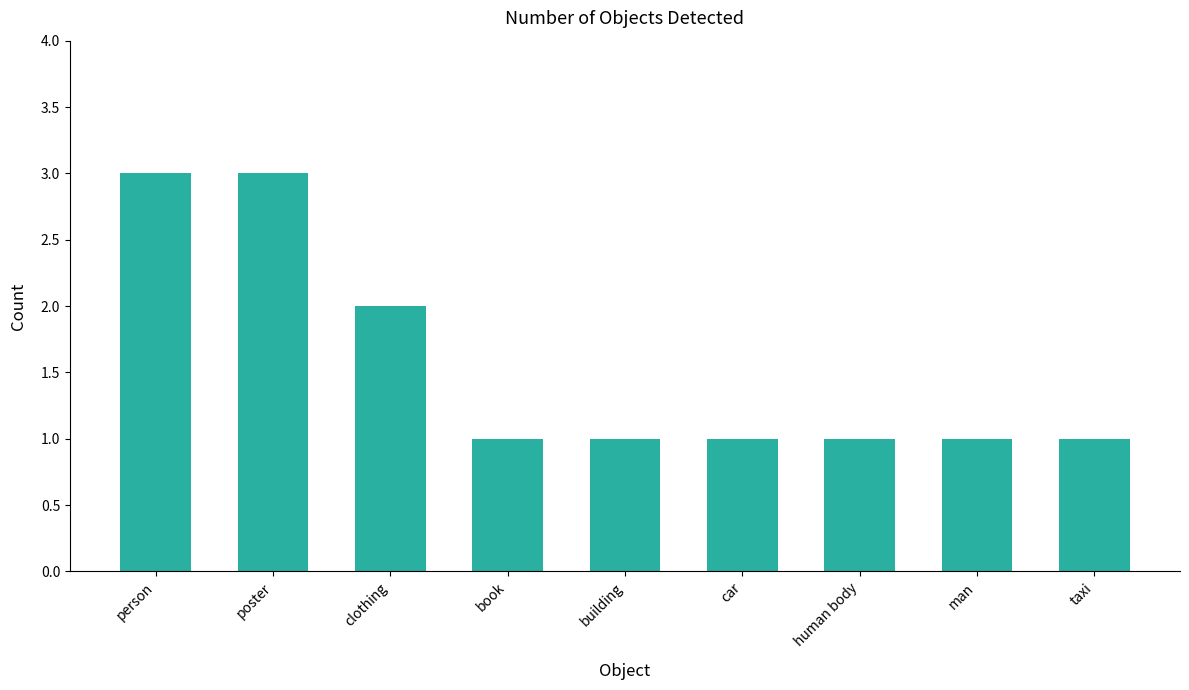

Reading right to left, what are all the values shown in this chart?

1	1	1	1	1	1	2	3	3